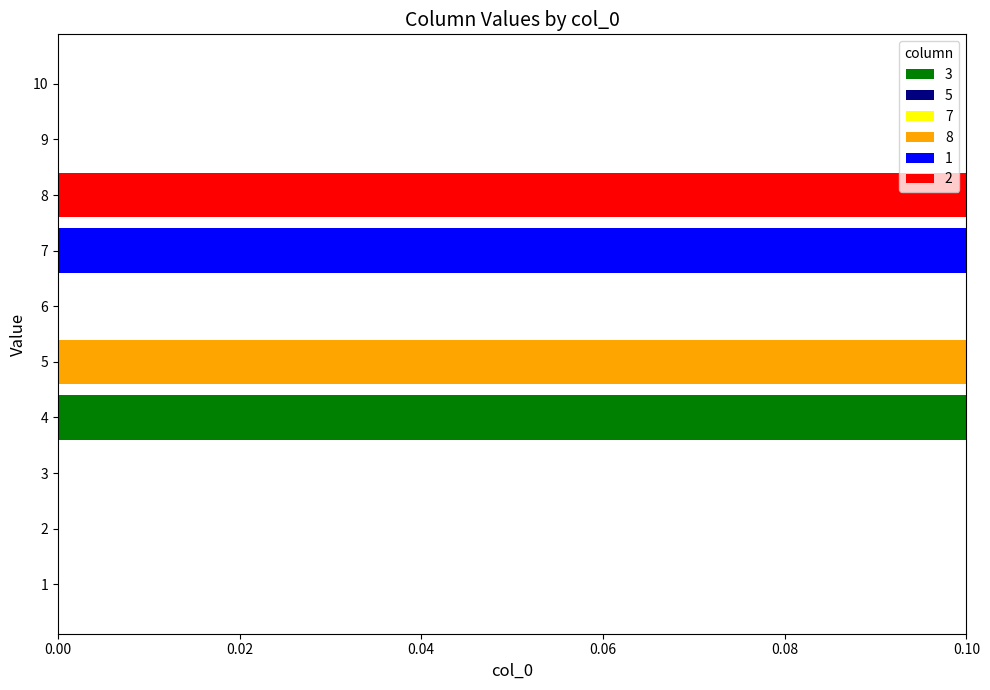

The value of 3 at 7 is 0.0. True or false?

True